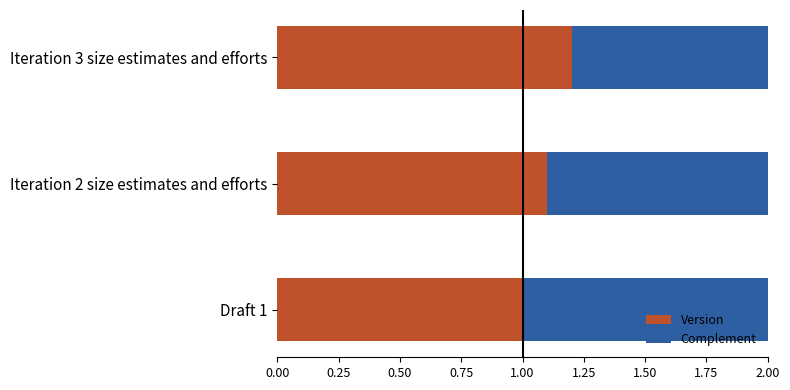

Rank the categories by Version value from lowest to highest.

Draft 1, Iteration 2 size estimates and efforts, Iteration 3 size estimates and efforts